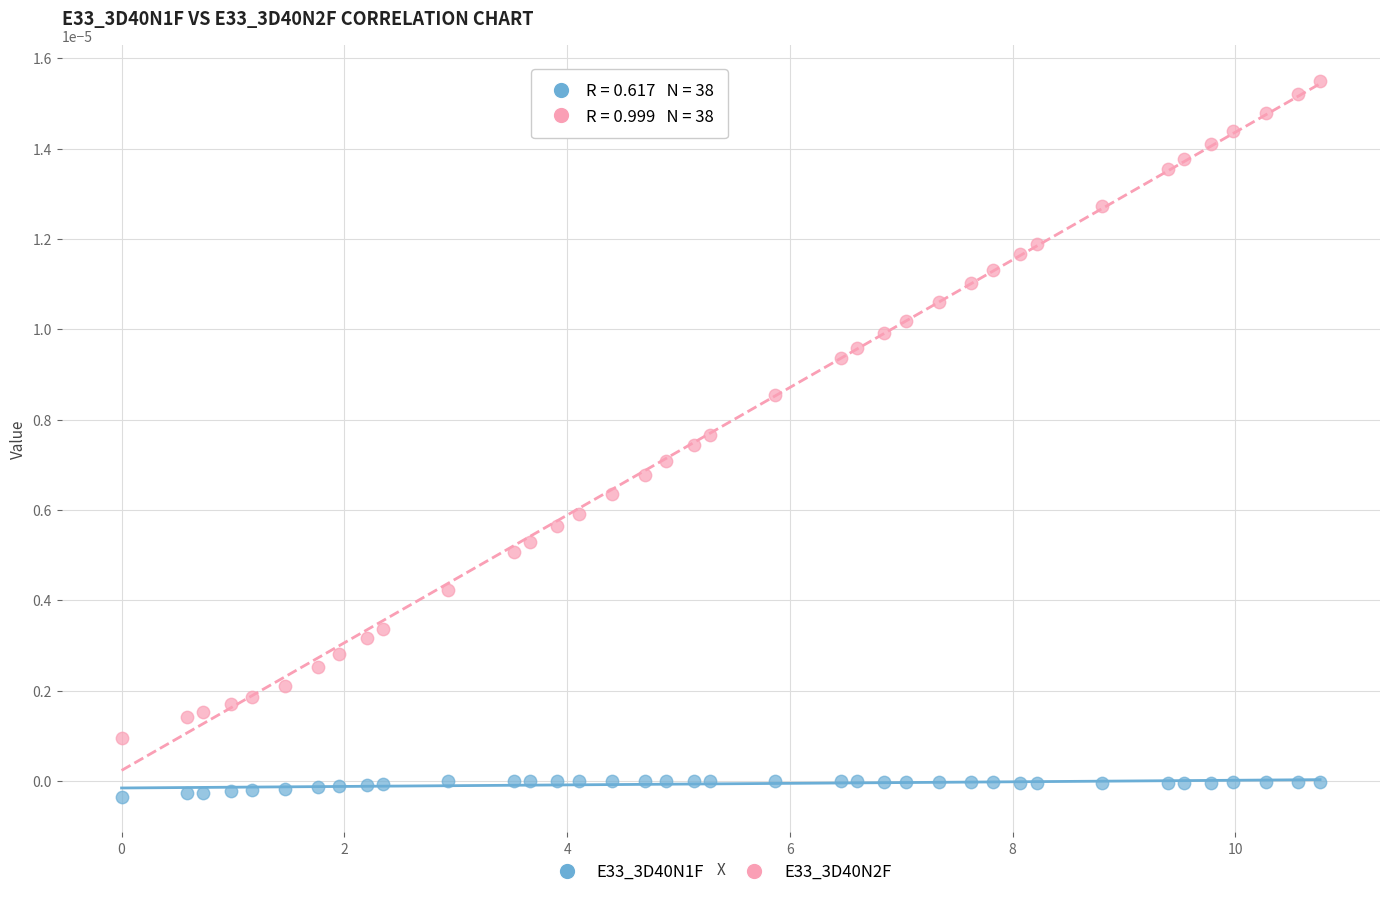

Which series has the widest spread of Y values?

E33_3D40N2F